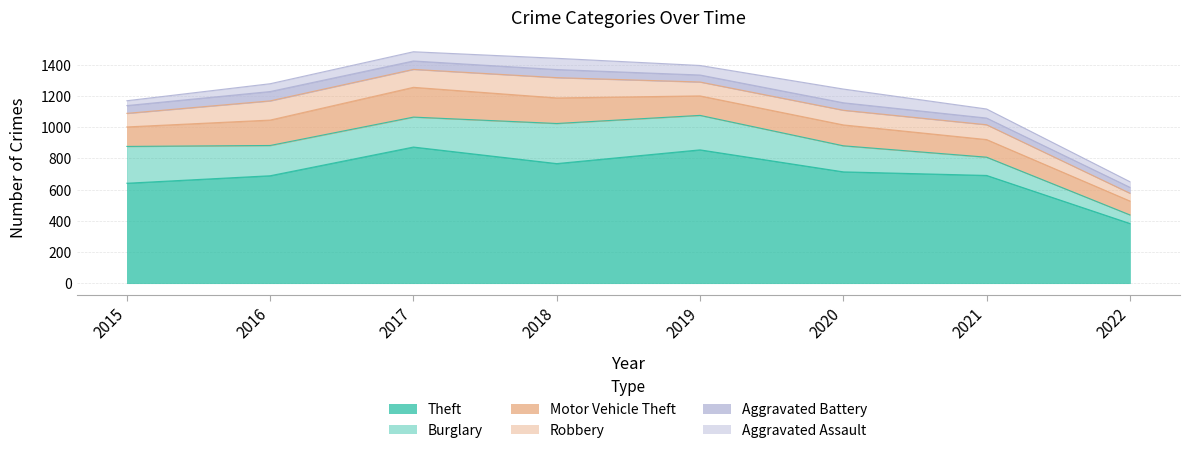

True or false: Theft and Burglary cross at least once.

False